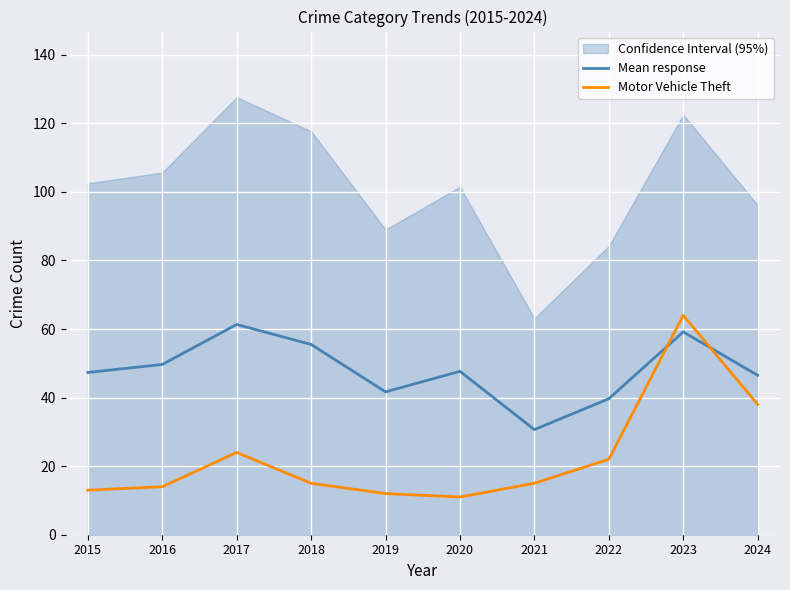

Reading left to right, what are all the values shown in this chart?

Mean response: 2015=47.3	2016=49.7	2017=61.3	2018=55.5	2019=41.7	2020=47.7	2021=30.7	2022=39.7	2023=59.2	2024=46.5
Motor Vehicle Theft: 2015=13.0	2016=14.0	2017=24.0	2018=15.0	2019=12.0	2020=11.0	2021=15.0	2022=22.0	2023=64.0	2024=38.0